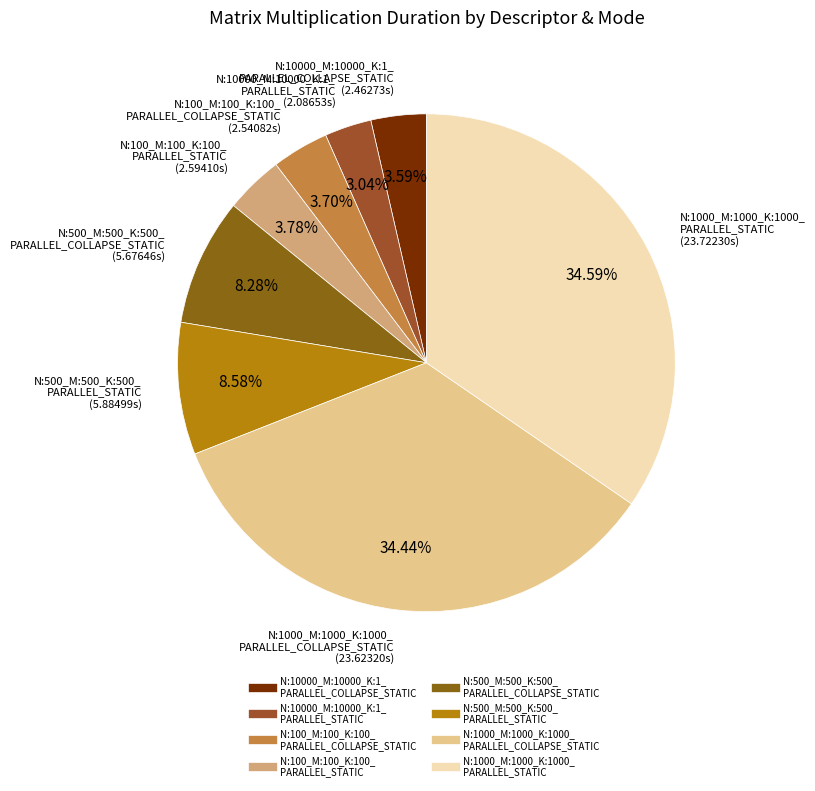

Is there a majority slice in this chart?

No